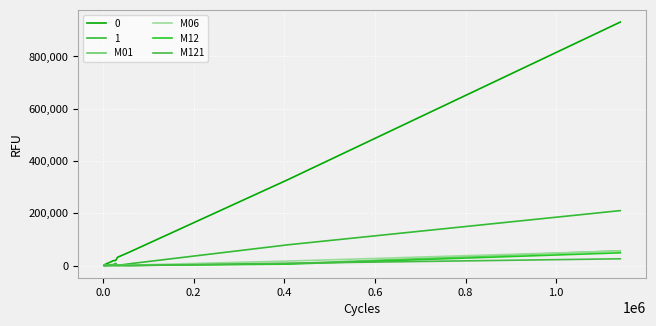

Is this an area chart (filled region under the line)?

No